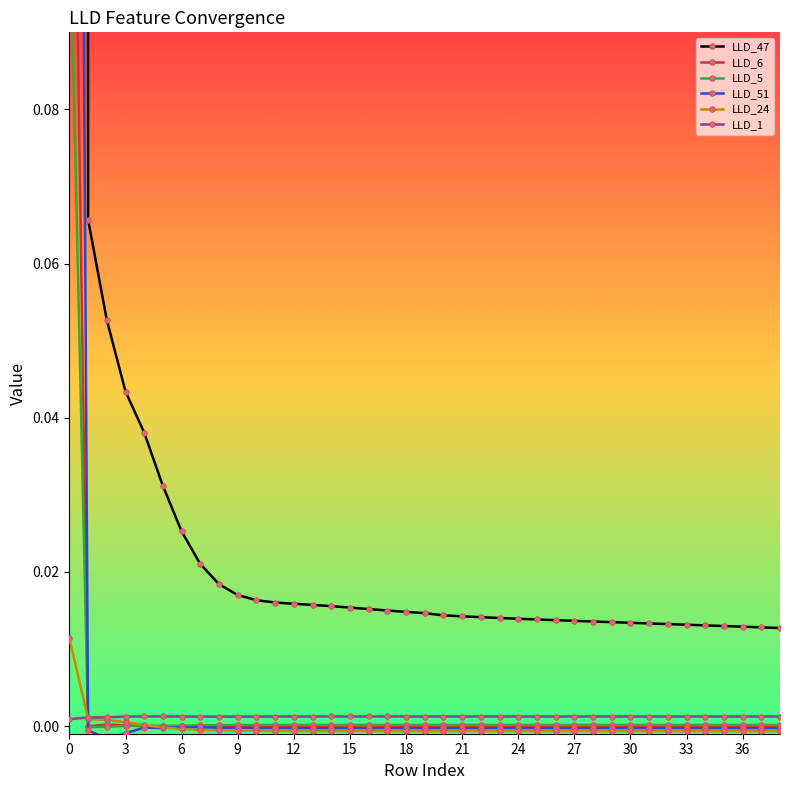

The value of LLD_5 at 20 is 0.0. True or false?

True